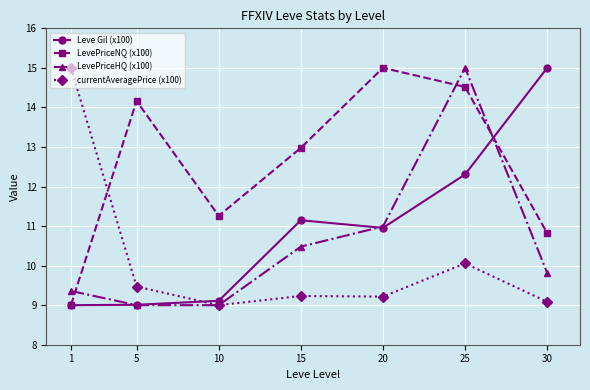

What is the minimum value shown in the chart?

9.0